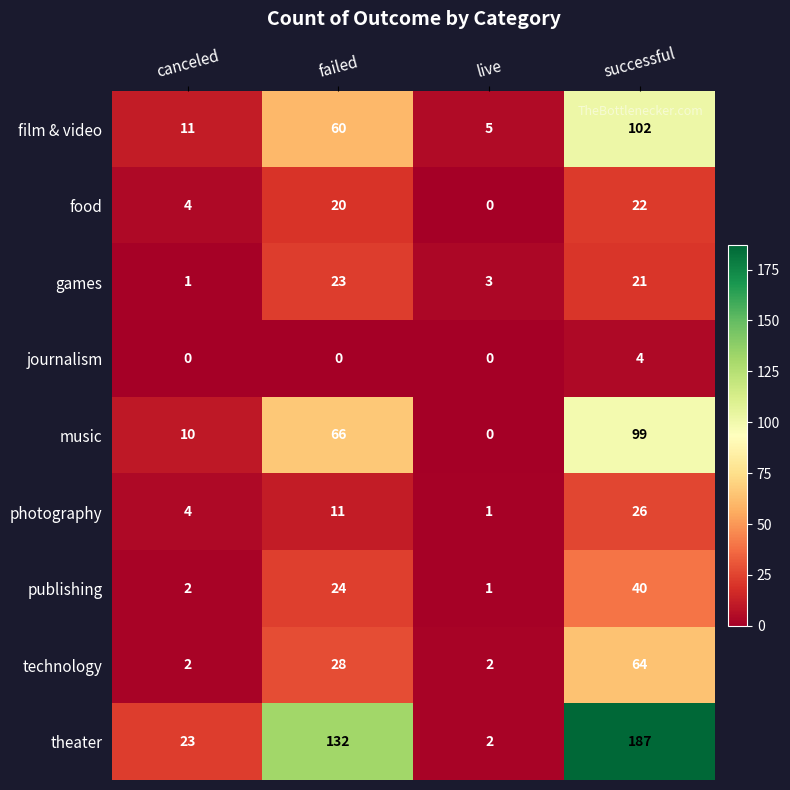

At which label is photography closest to 13?

failed